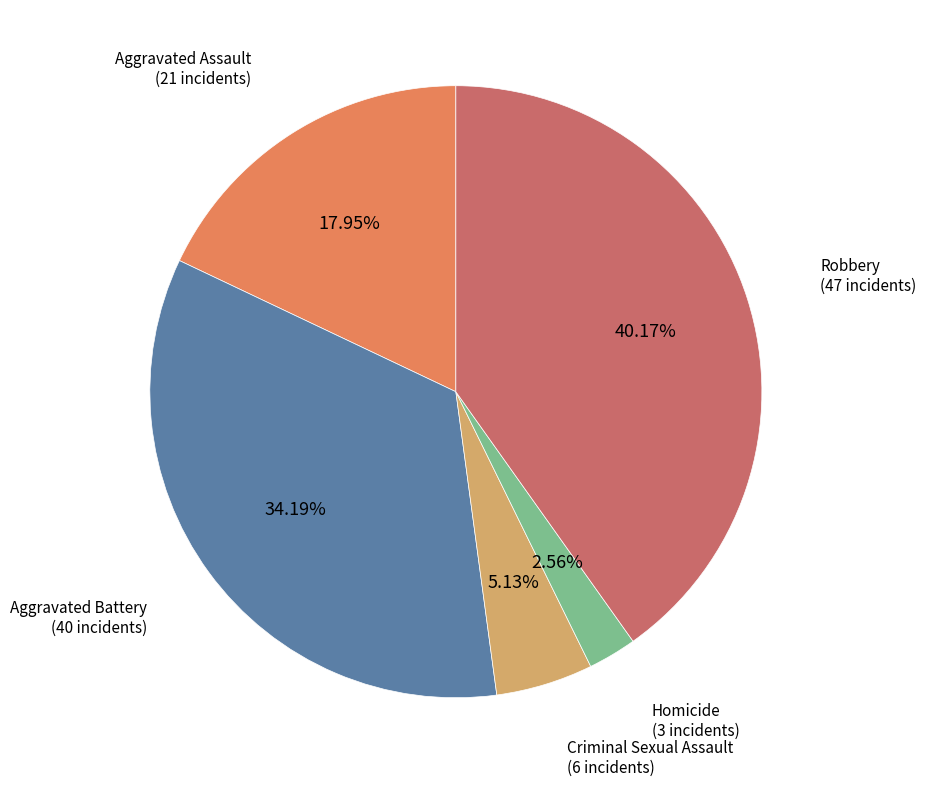

Is there any slice that represents more than half of the pie?

No